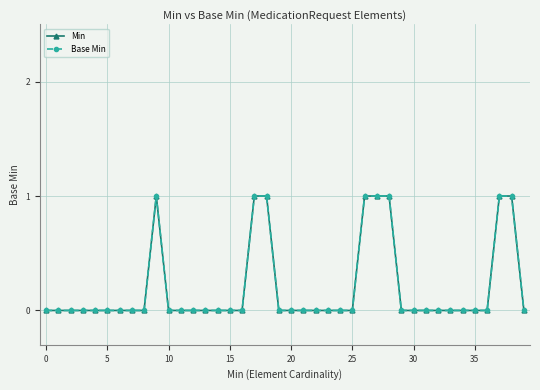

Is this an area chart (filled region under the line)?

No